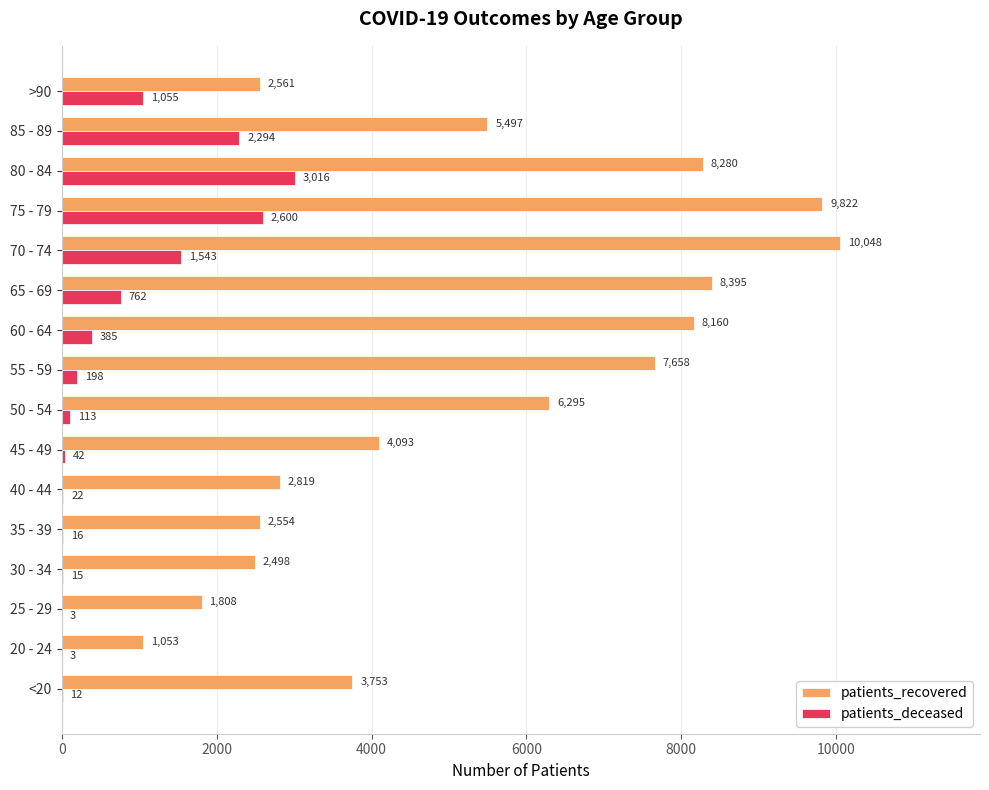

What is the highest value of the patients_recovered series?

10048